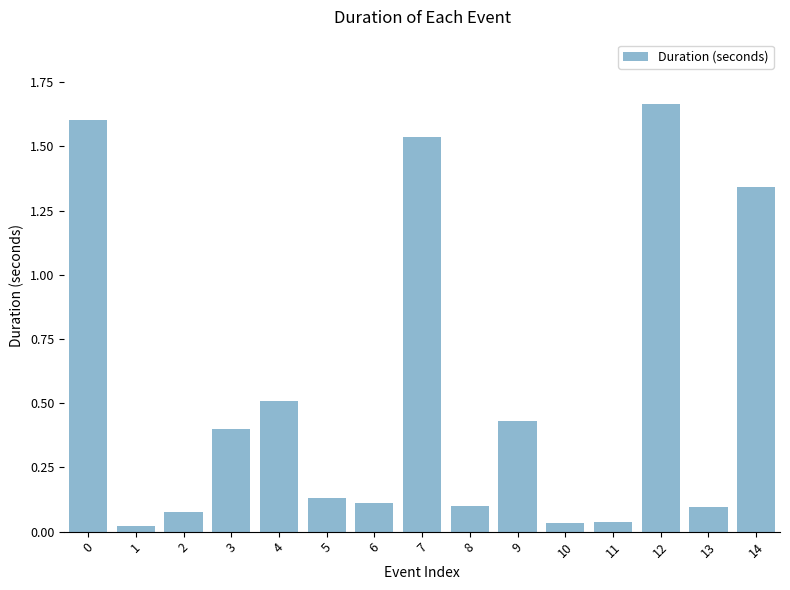

What is the sum of the values at 13 and 14?

1.4